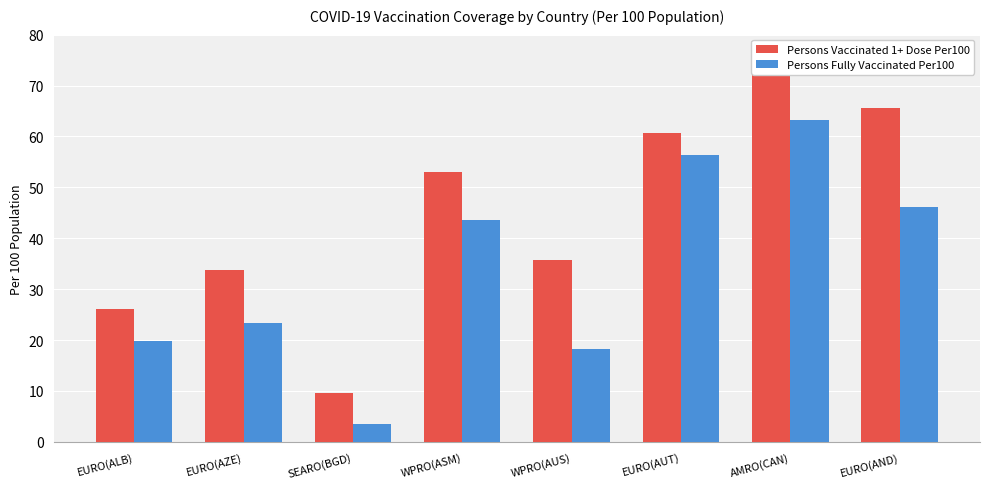

What is the total value across all series at EURO(AND)?

111.7